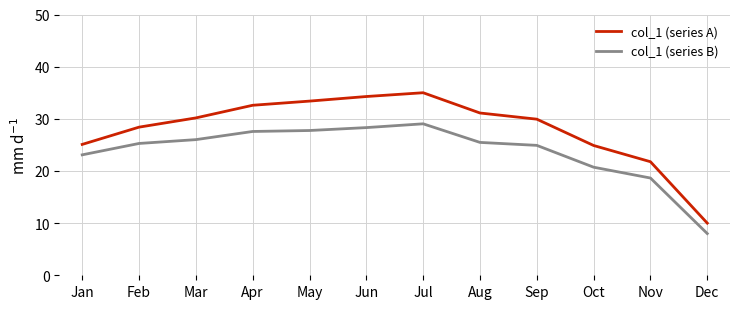

Which series has the largest total across all categories?

col_1 (series A)